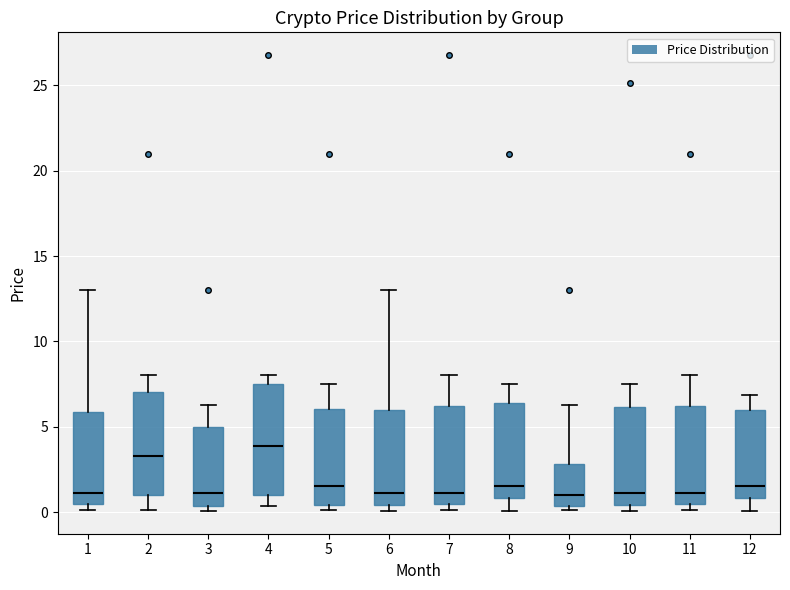

Which box's median line is the highest?

4